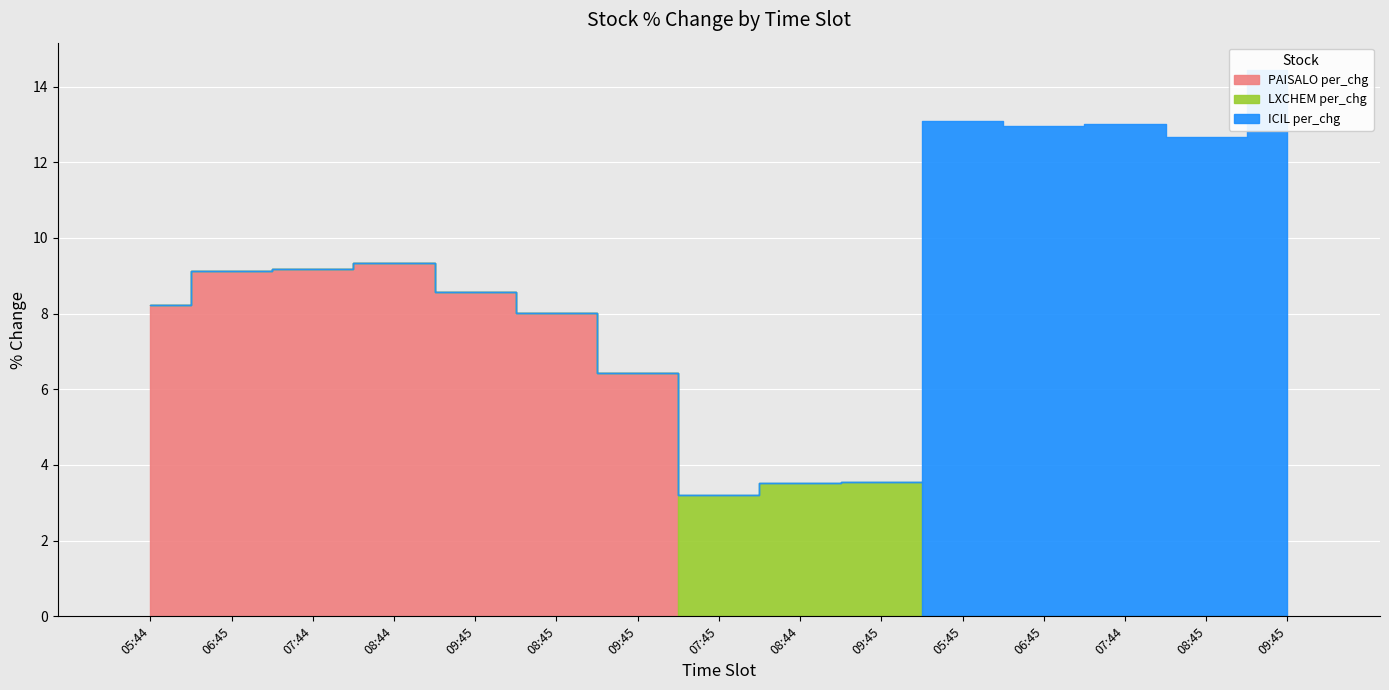

The value of PAISALO per_chg at 08:44 is 5.0. True or false?

False